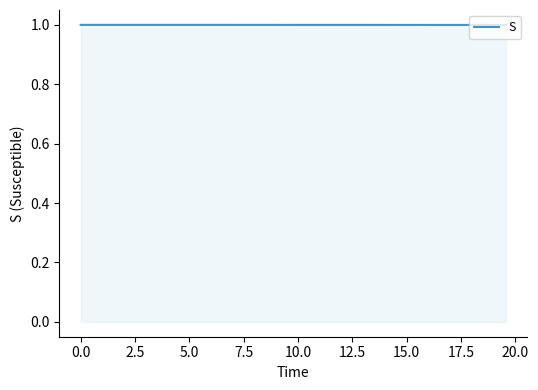

What is the maximum value shown in the chart?

1.0